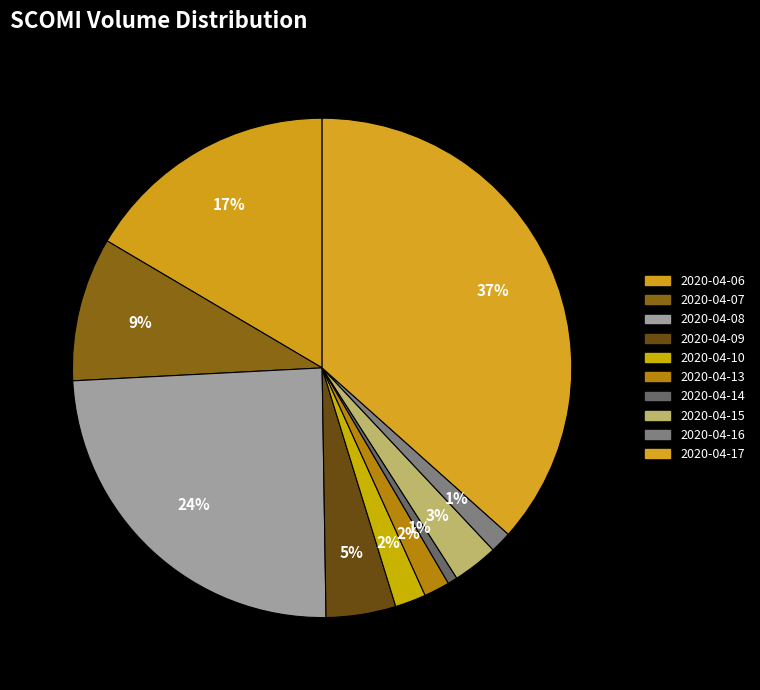

Which category has the smallest portion of the pie?

2020-04-14